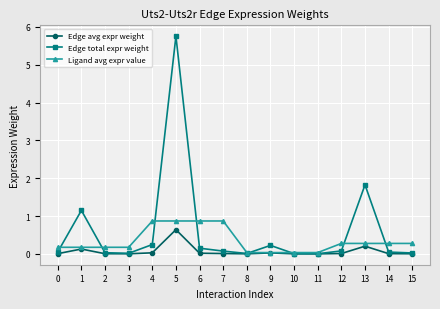

Does the chart have visible grid lines?

Yes